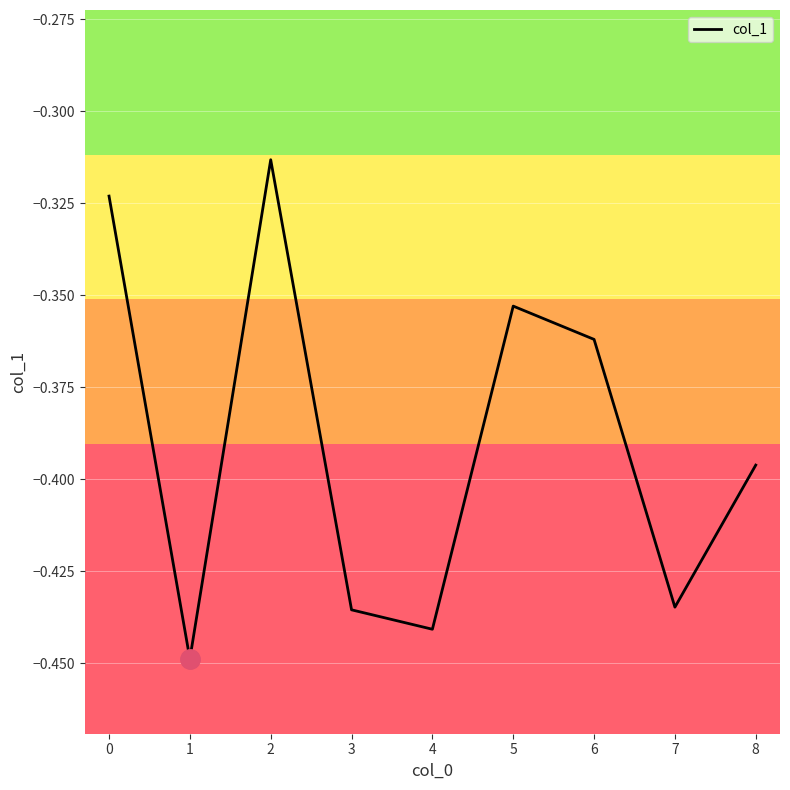

Which has a higher value, 6 or 4?

6